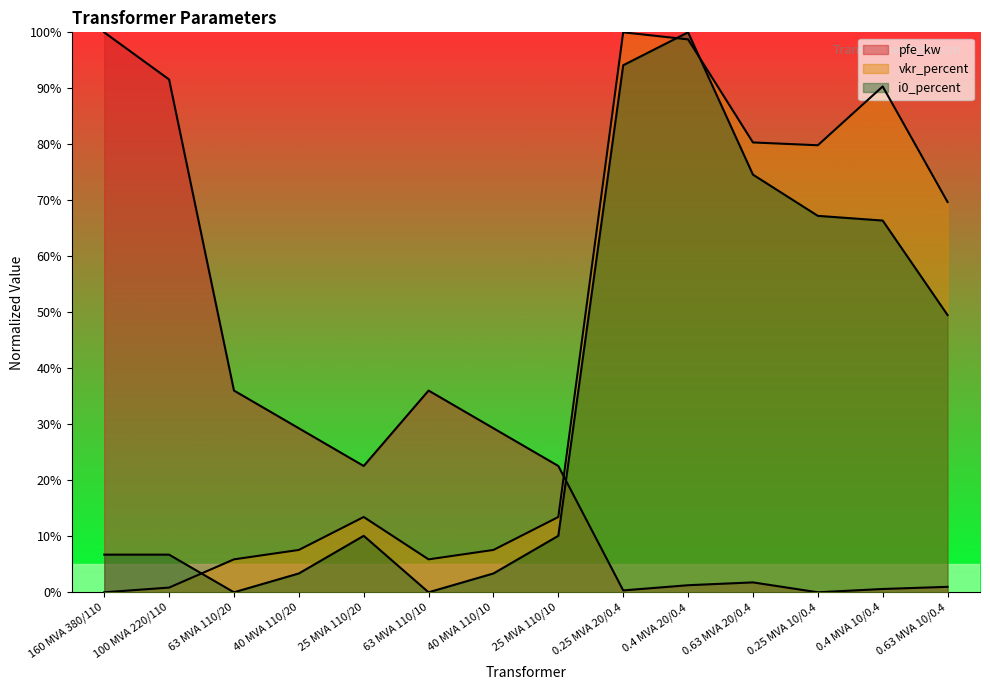

What is the label of the 1st point from the left?

160 MVA 380/110